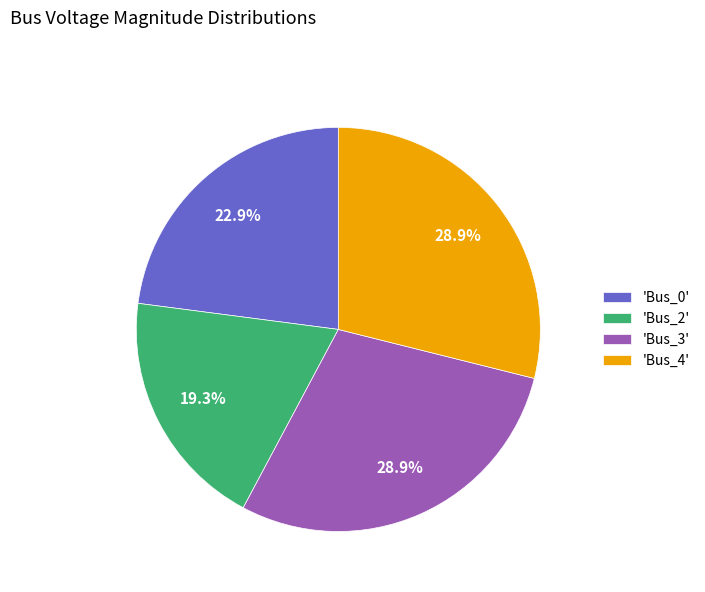

Count the number of slices in the pie.

4